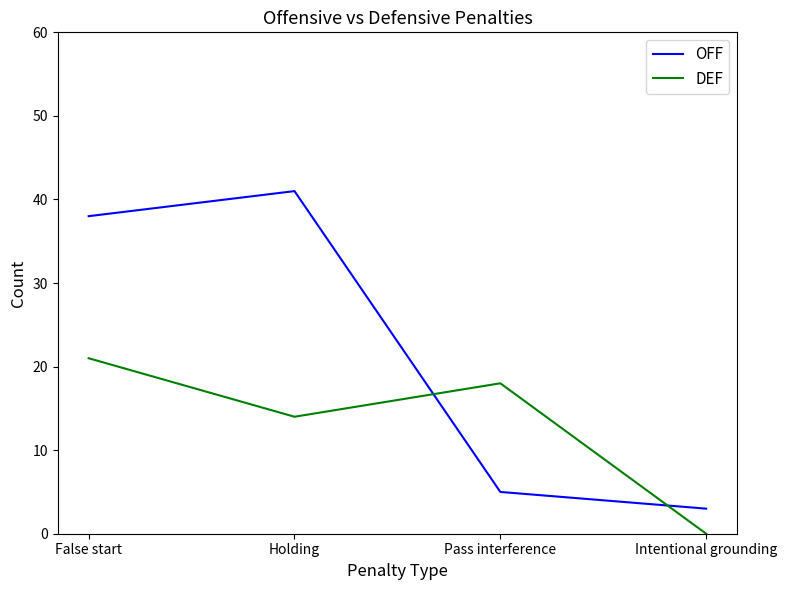

True or false: OFF has more than 0 interior local peaks.

True